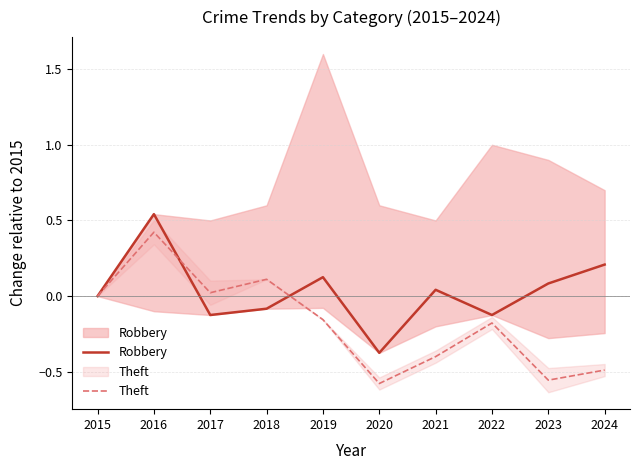

How many values in the Robbery series are below 0?

4